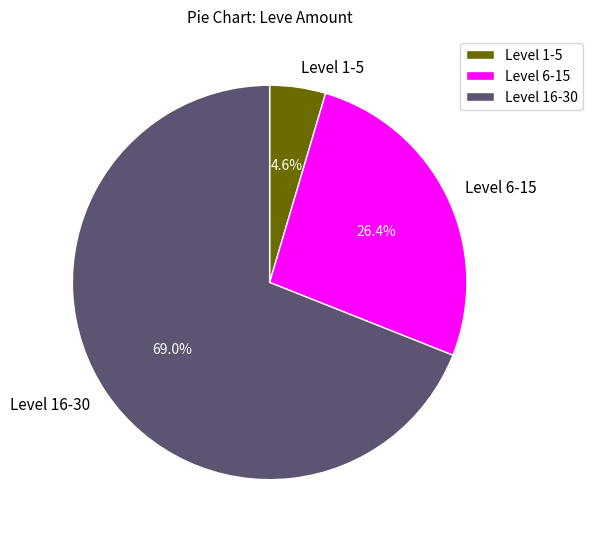

Rank the categories by value from highest to lowest.

Level 16-30, Level 6-15, Level 1-5